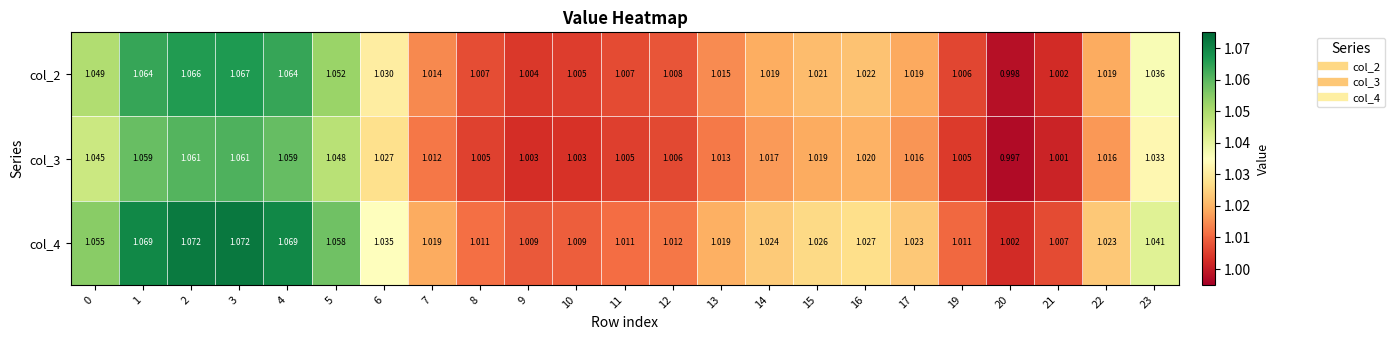

Is the value of col_3 at 6 greater than the value of col_2 at 21?

Yes